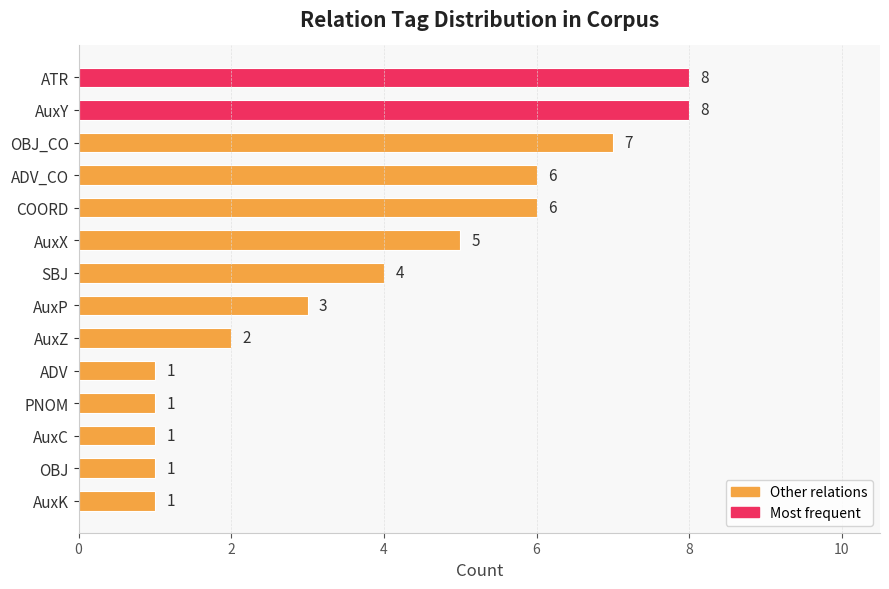

How many categories are shown in the chart?

14